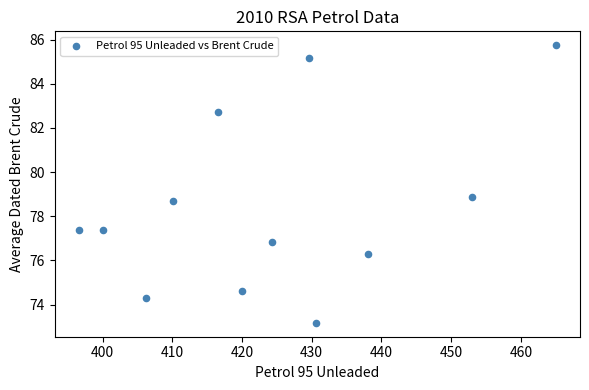

What is the average Y value?

78.4